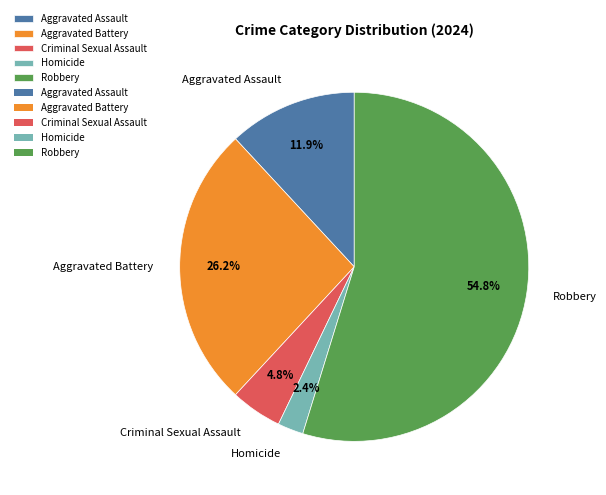

What is the ratio of the value at Aggravated Assault to the value at Criminal Sexual Assault?

2.5